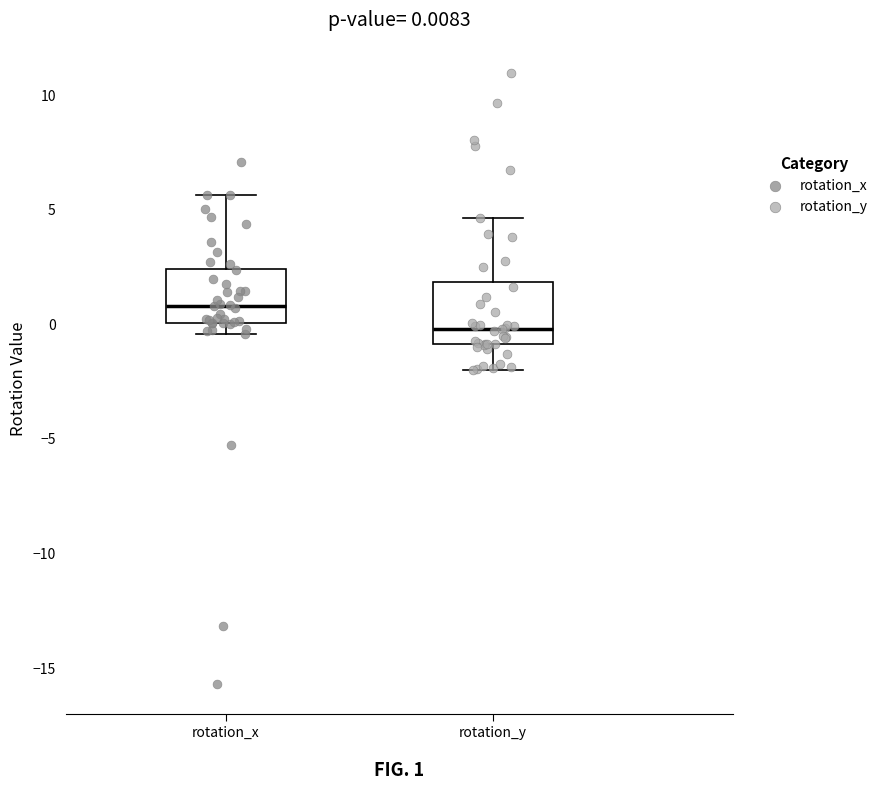

Which box has the lowest median line?

rotation_y